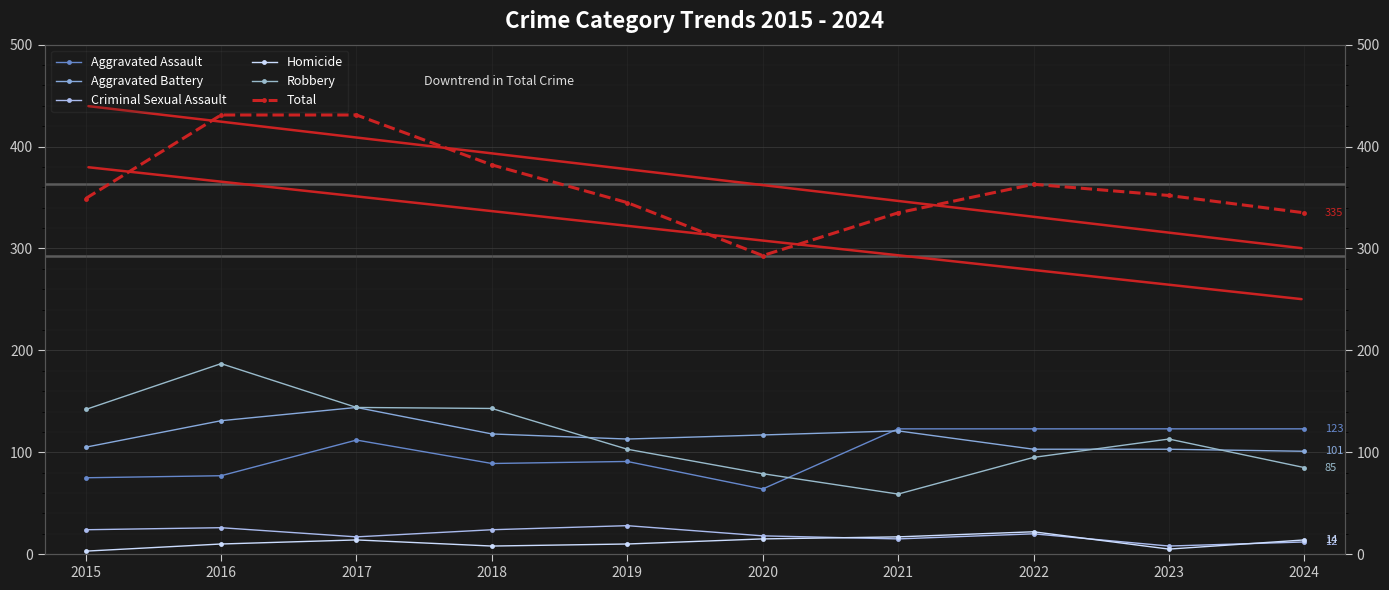

Where is Aggravated Battery nearest to the value 122?

2021